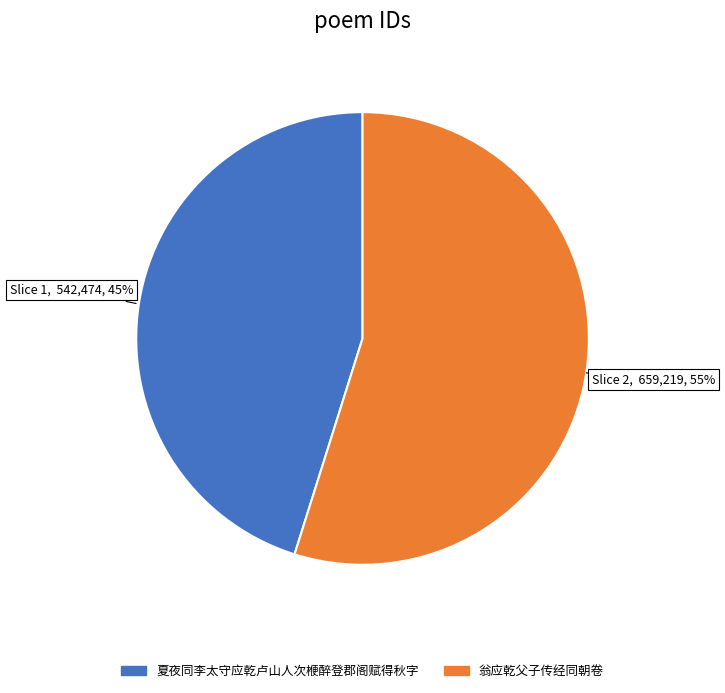

Rank the categories by value from highest to lowest.

翁应乾父子传经同朝卷, 夏夜同李太守应乾卢山人次楩醉登郡阁赋得秋字